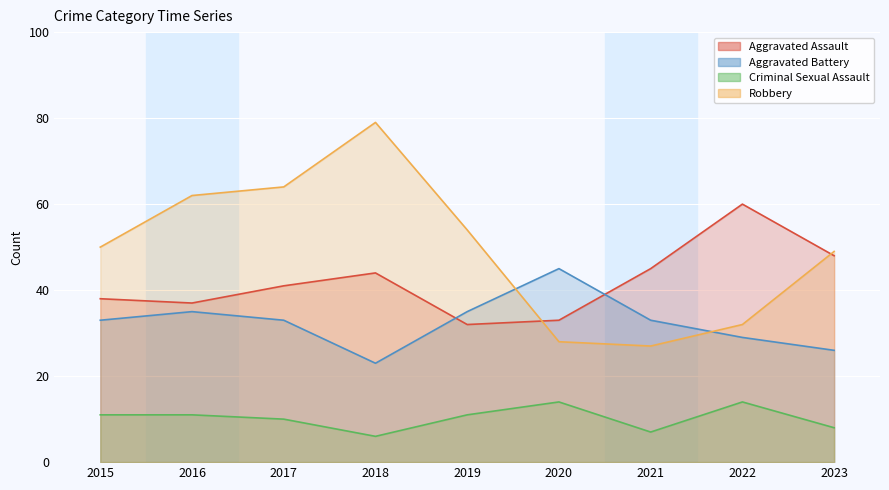

How many series are shown in this chart?

4